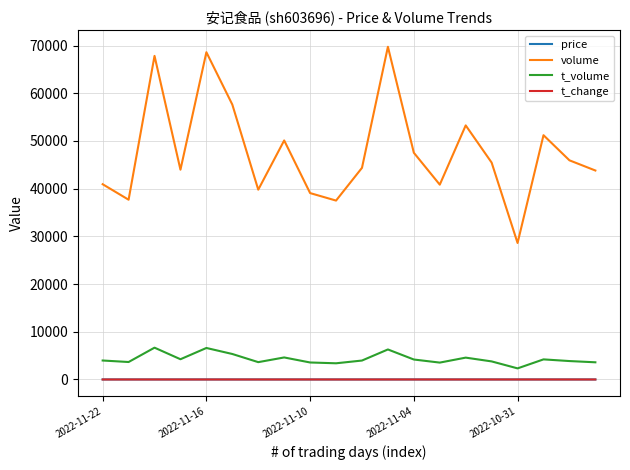

Which series has the largest total across all categories?

volume